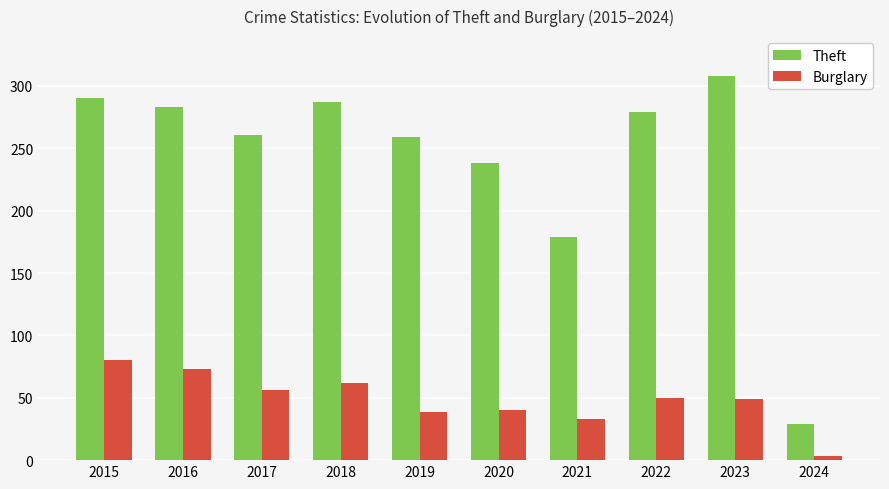

Is it true that Theft equals 113 at 2018?

False